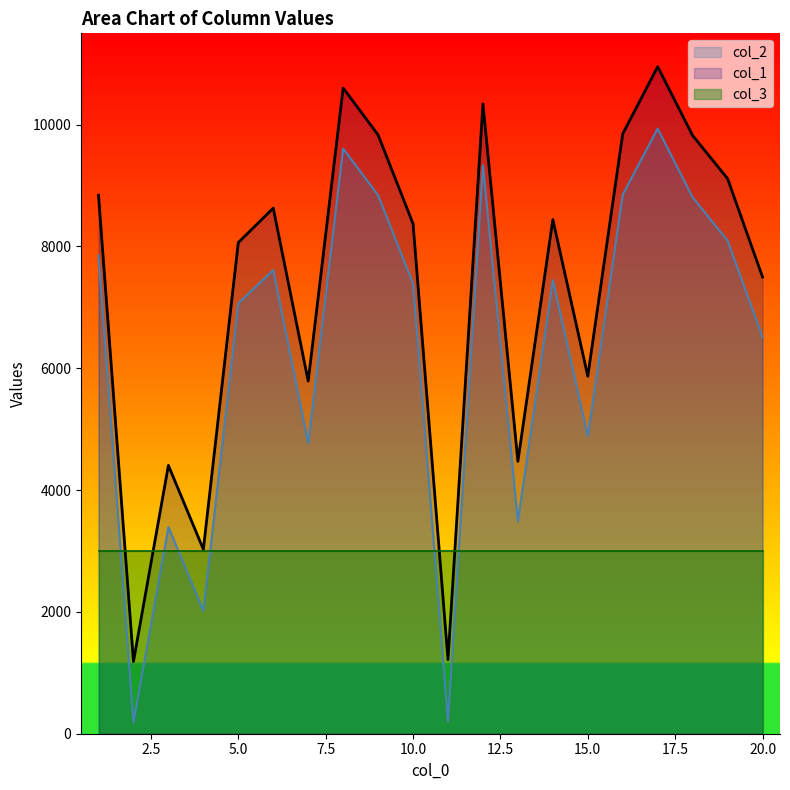

What are all the series names shown in the legend?

col_2, col_1, col_3